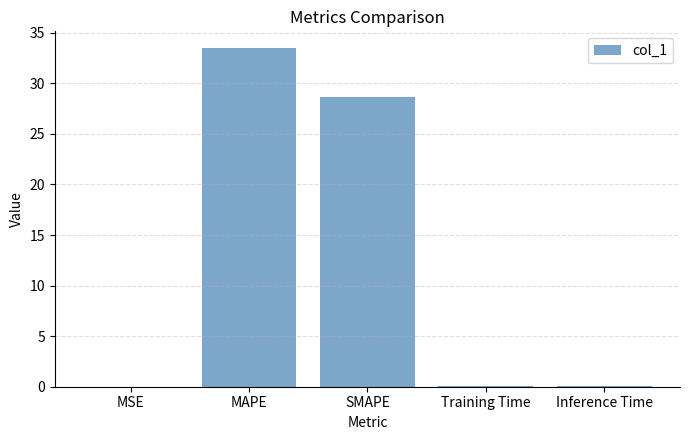

What is the change in value from SMAPE to Inference Time?

-28.6